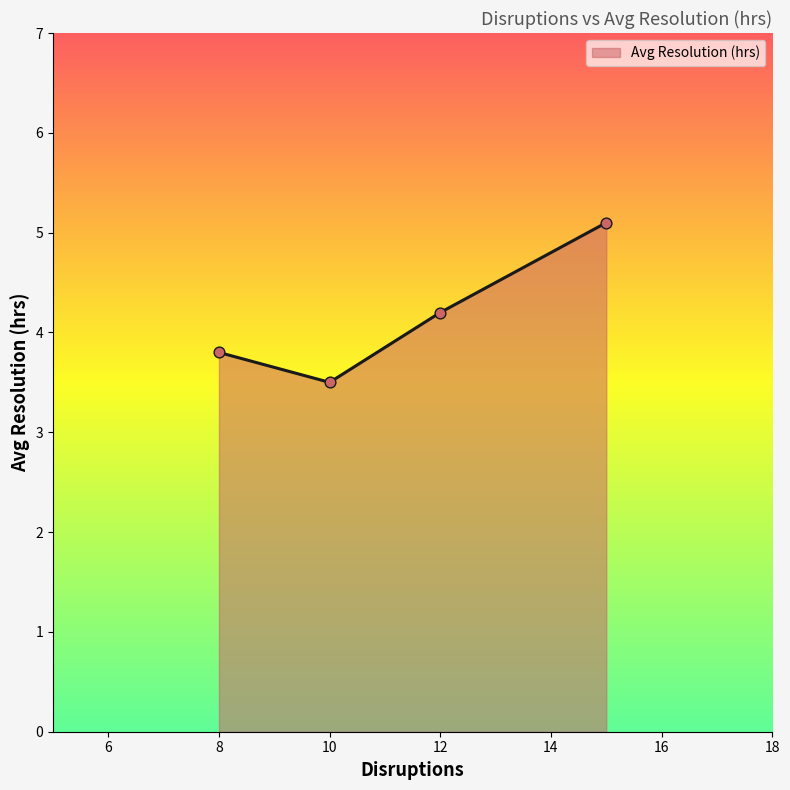

What is the minimum value shown in the chart?

3.5